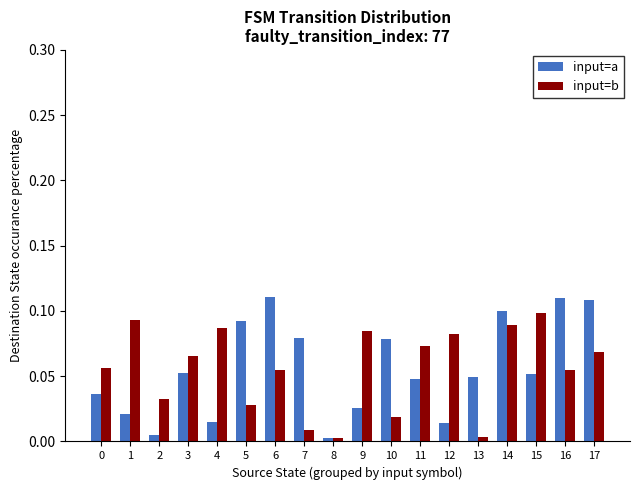

True or false: input=b has a value of 0.1 at 3.

True